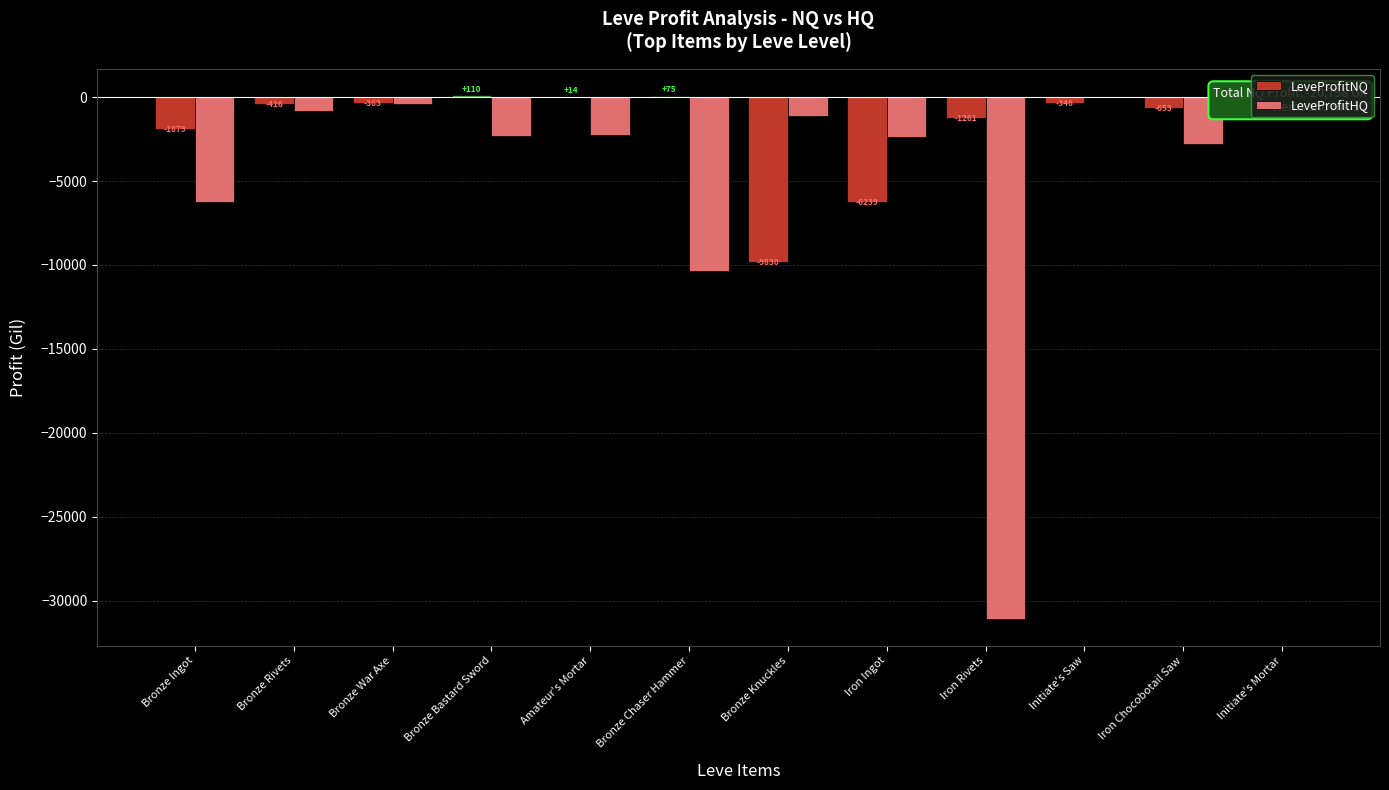

List the series in order of their peak value, highest first.

LeveProfitNQ, LeveProfitHQ